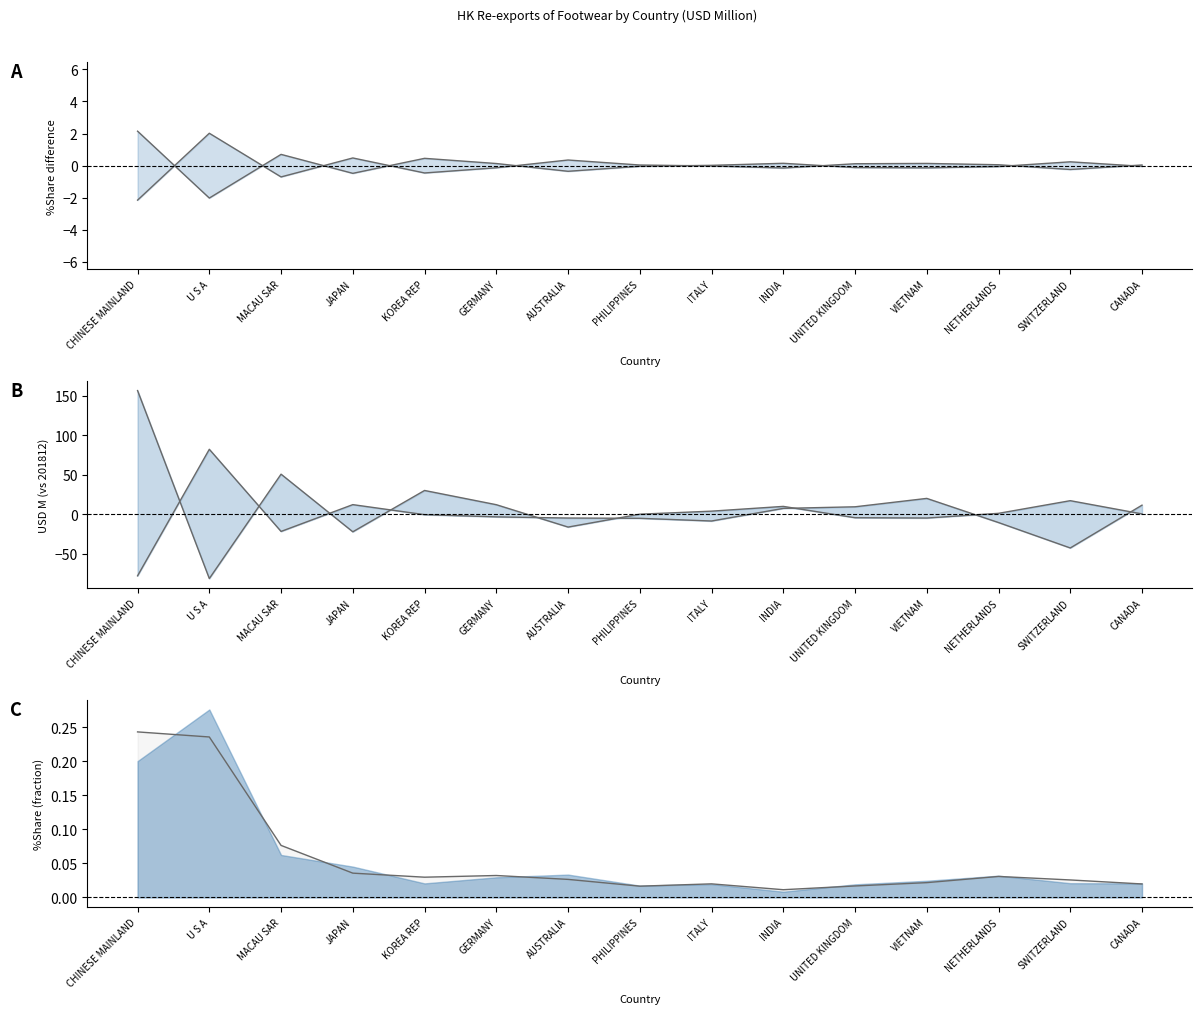

What is the value of the 201712 vs 201812 point at the 1st from the left?

-77.7